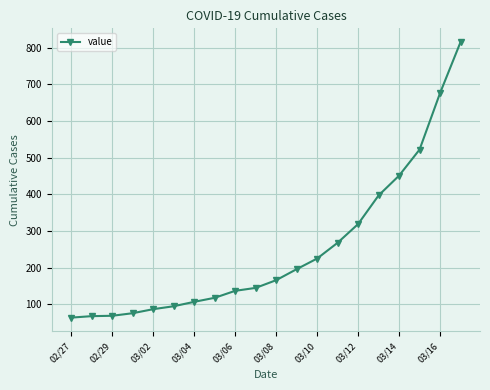

What is the value of the 6th point from the left?

95